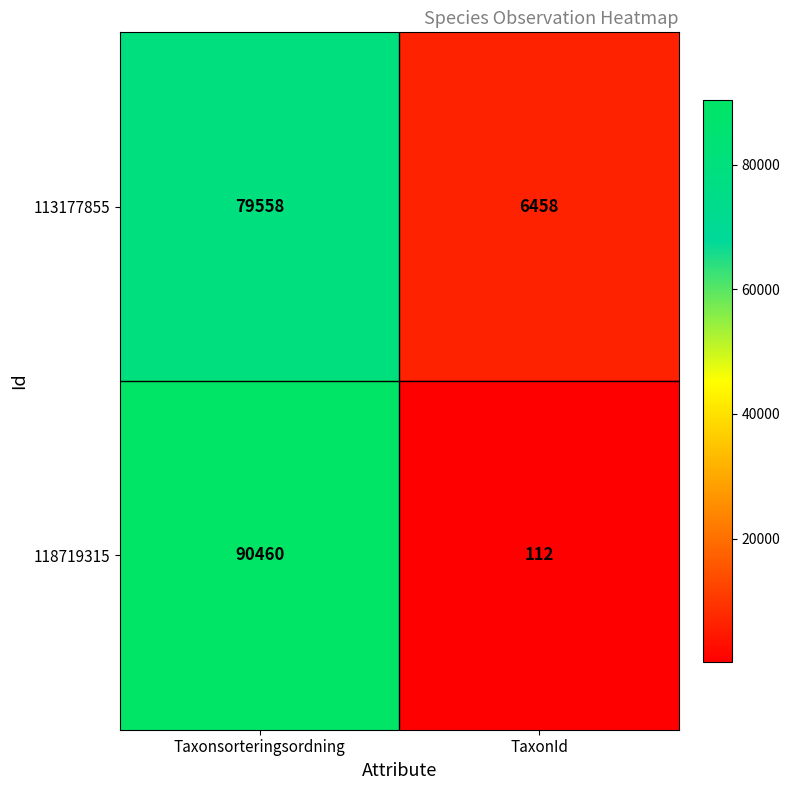

What is the total value across all series at TaxonId?

6570